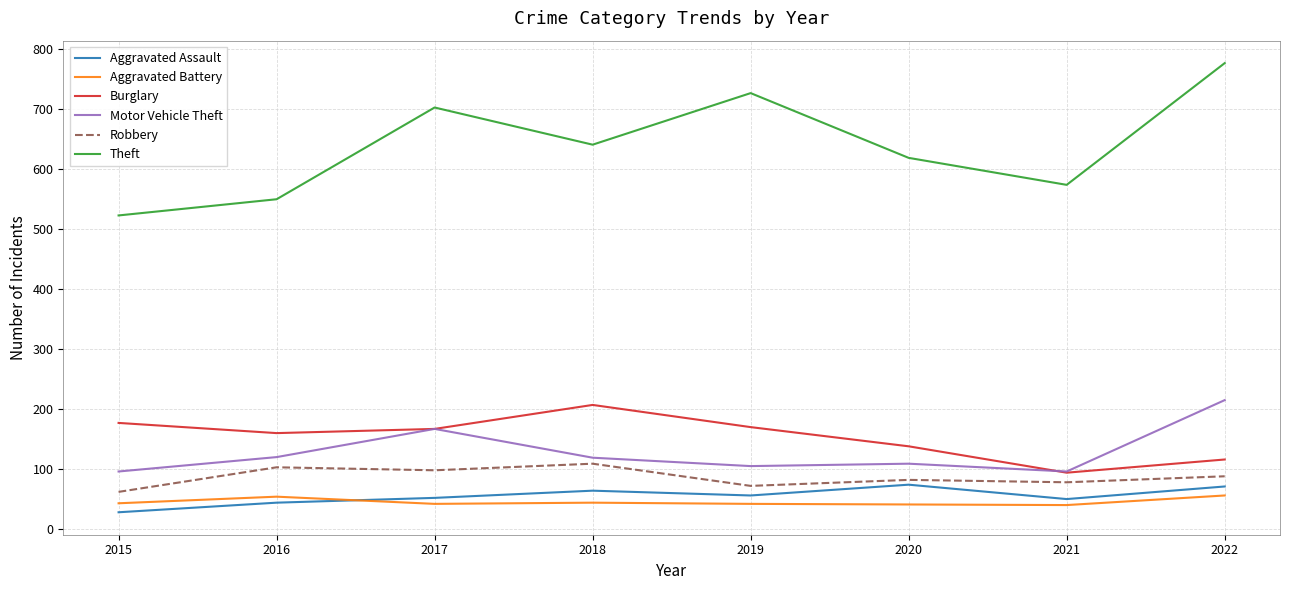

At which category does Aggravated Assault reach its first local peak?

2018